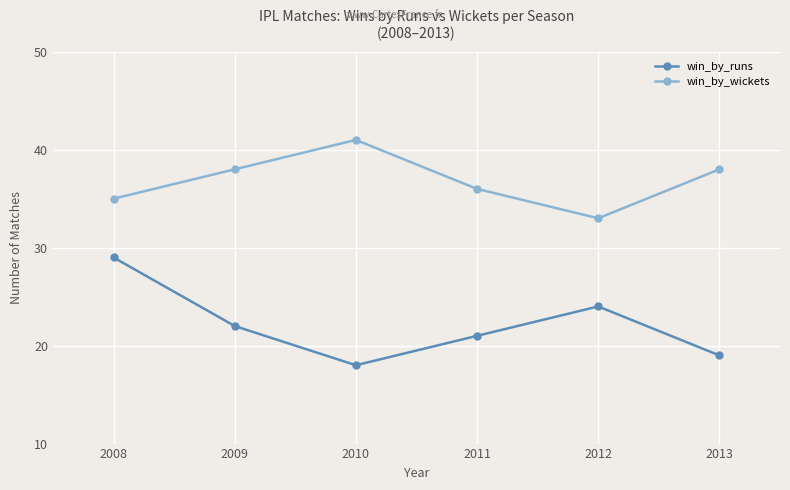

Reading left to right, what are all the values shown in this chart?

win_by_runs: 2008=29	2009=22	2010=18	2011=21	2012=24	2013=19
win_by_wickets: 2008=35	2009=38	2010=41	2011=36	2012=33	2013=38